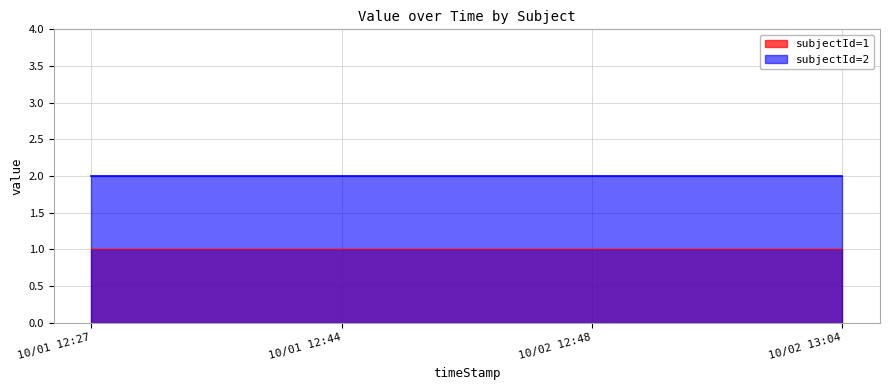

The value of subjectId=1 at 10/02 13:04 is 2. True or false?

False